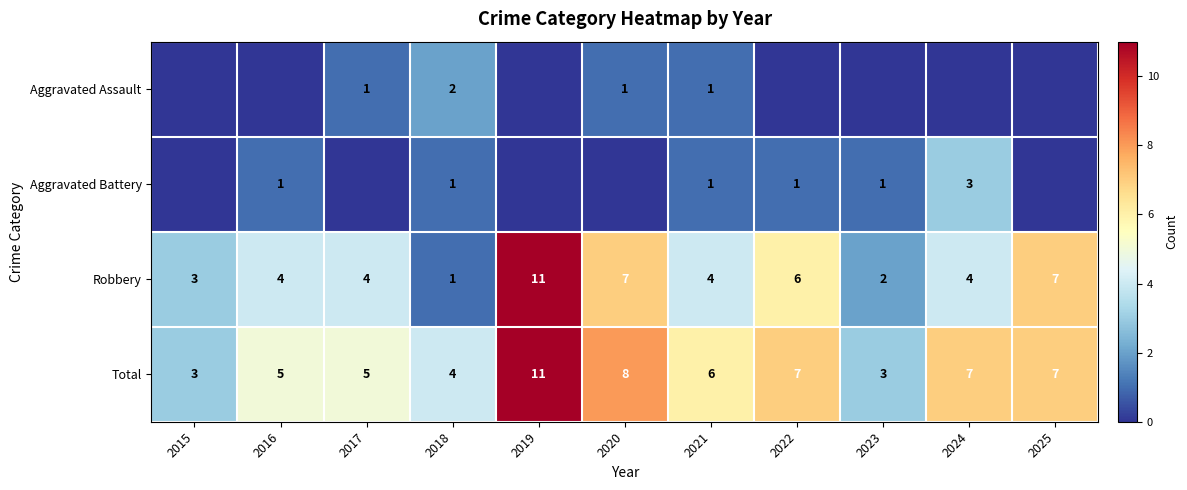

The Total series shows 3 at 2023. True or false?

True